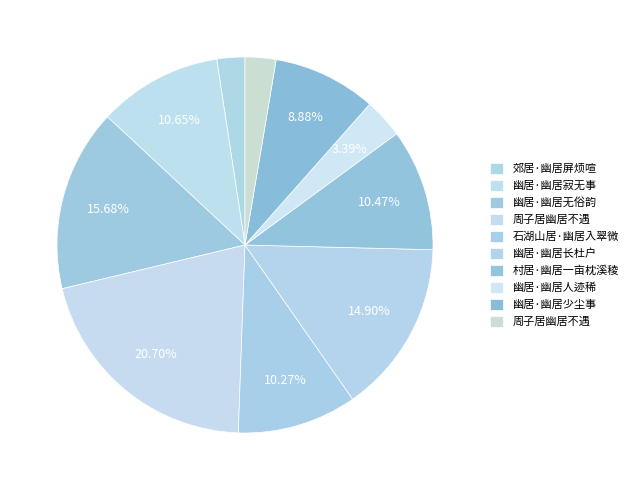

How many slices are in this pie chart?

10